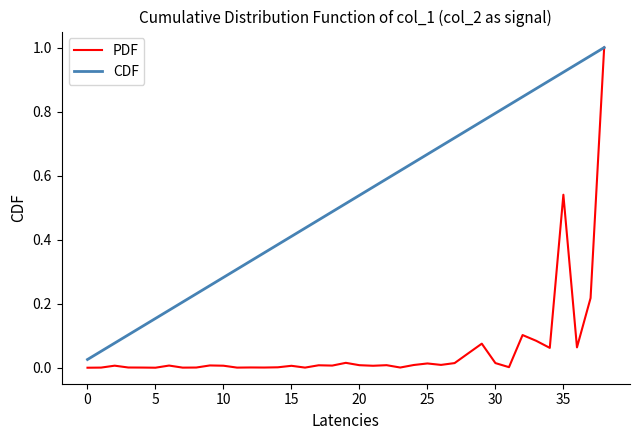

What are all the series names shown in the legend?

PDF, CDF